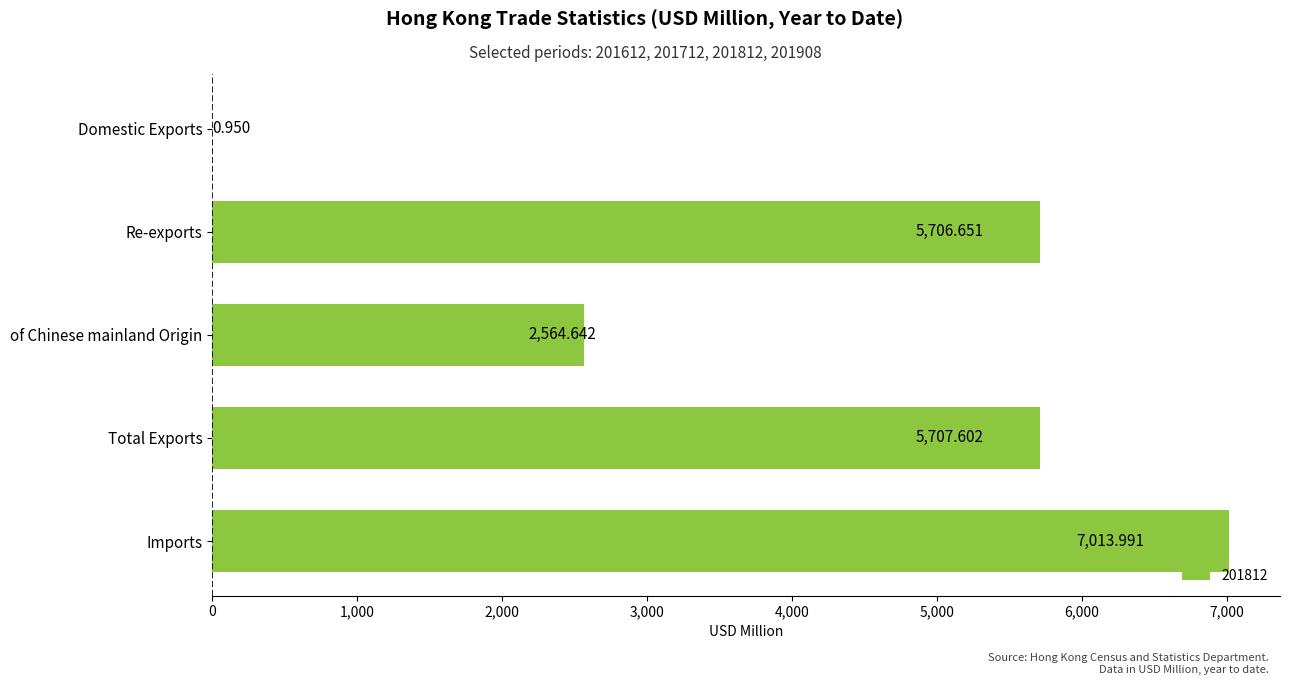

Where is the data nearest to the value 3507?

of Chinese mainland Origin